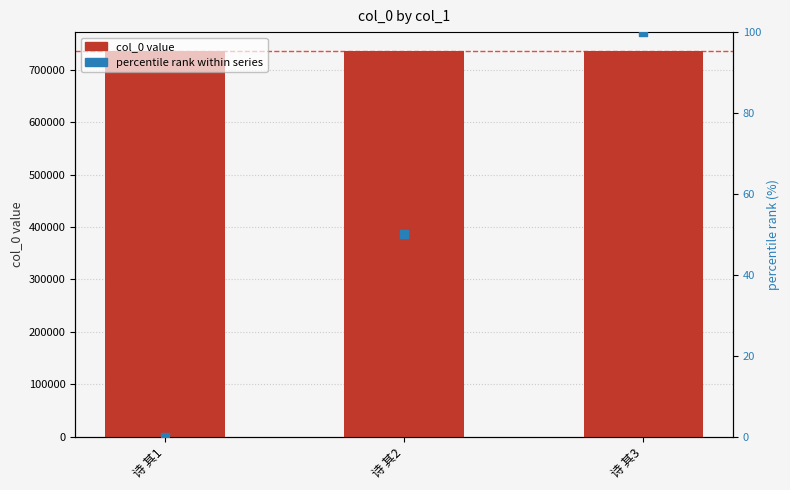

What are all the series names shown in the legend?

col_0, percentile rank